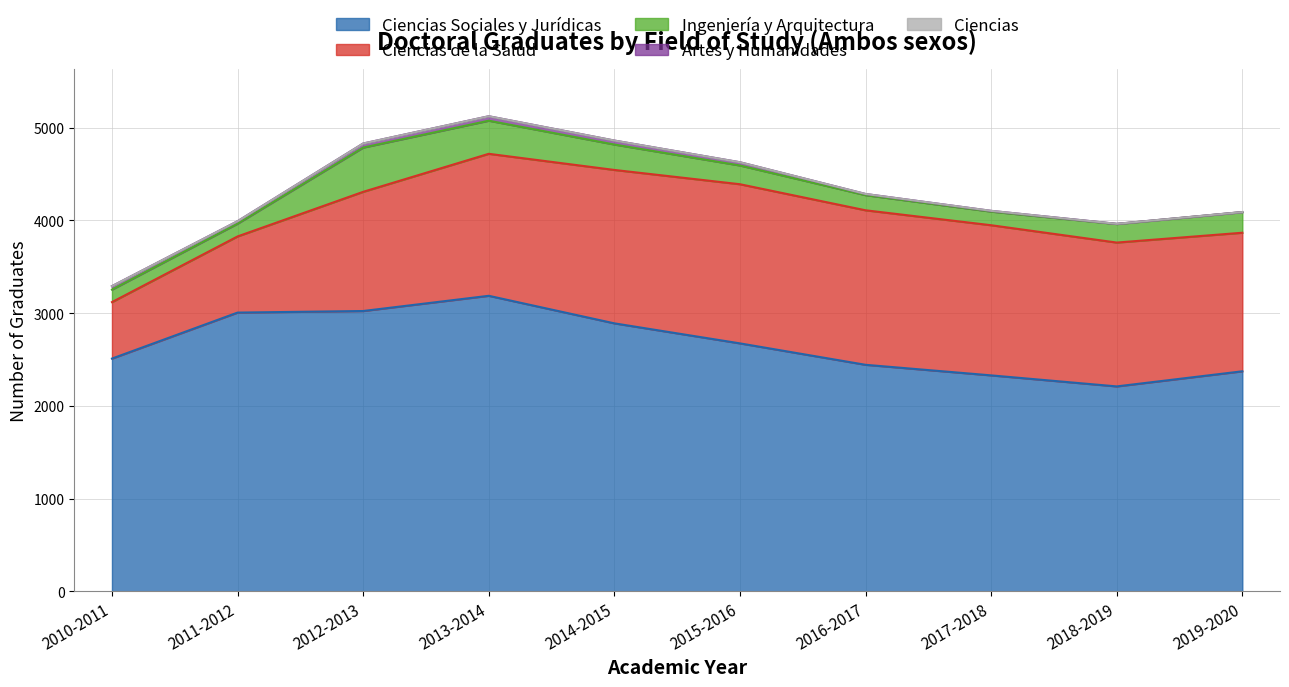

What is the maximum value for Artes y Humanidades?

48